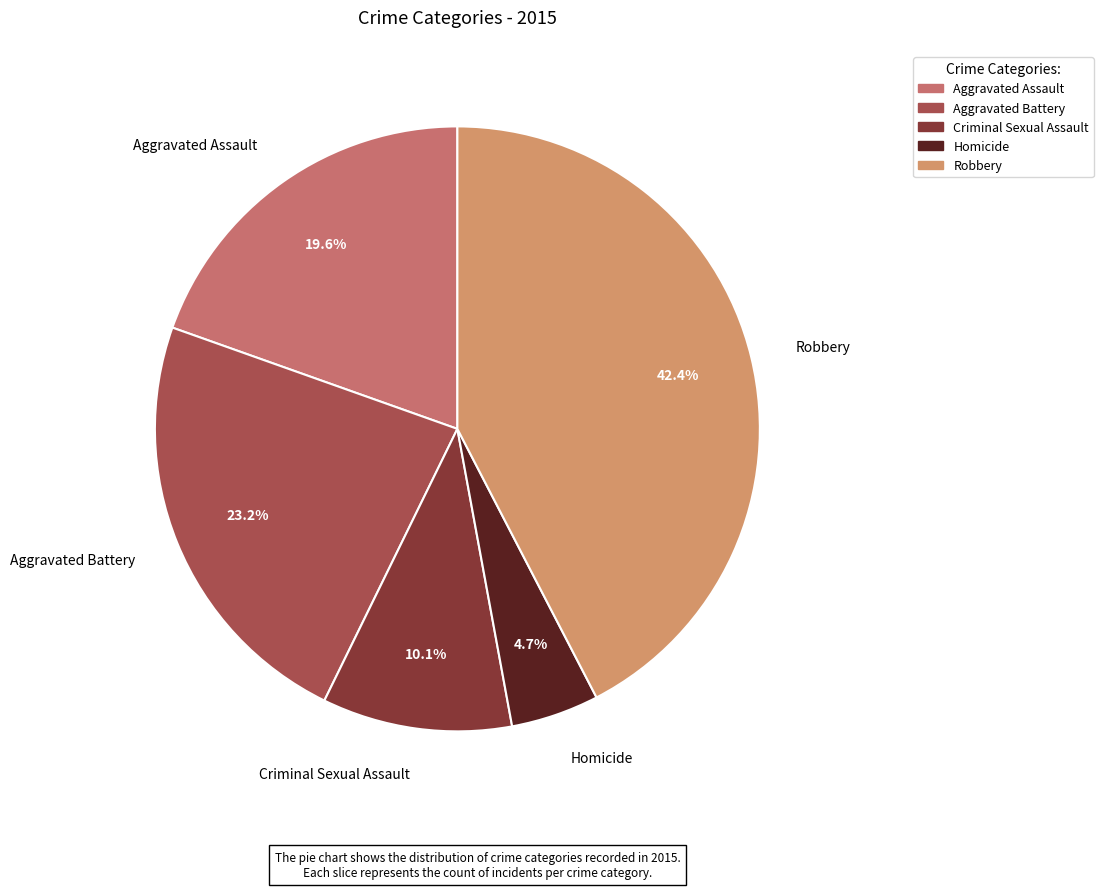

What is the smallest slice in the pie chart?

Homicide